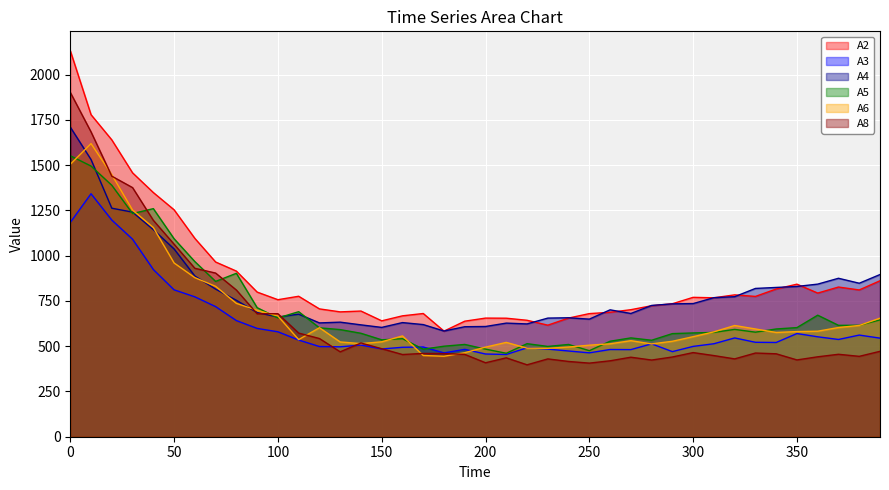

In A2, how many points are lower than both neighbors (excluding endpoints)?

9